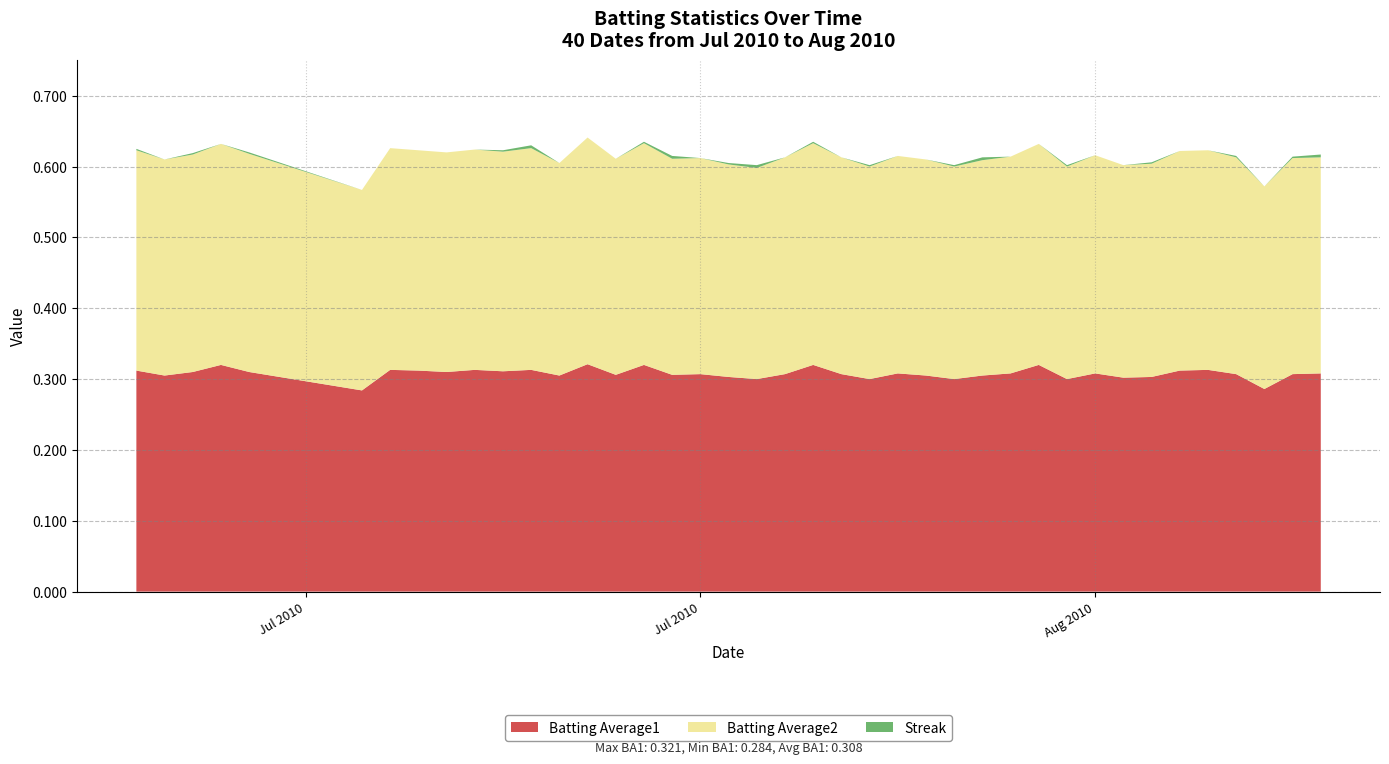

Reading right to left, what are all the values shown in this chart?

Batting Average1: 0.3	0.3	0.3	0.3	0.3	0.3	0.3	0.3	0.3	0.3	0.3	0.3	0.3	0.3	0.3	0.3	0.3	0.3	0.3	0.3	0.3	0.3	0.3	0.3	0.3	0.3	0.3	0.3	0.3	0.3	0.3	0.3	0.3	0.3	0.3	0.3	0.3	0.3	0.3	0.3
Batting Average2: 0.3	0.3	0.3	0.3	0.3	0.3	0.3	0.3	0.3	0.3	0.3	0.3	0.3	0.3	0.3	0.3	0.3	0.3	0.3	0.3	0.3	0.3	0.3	0.3	0.3	0.3	0.3	0.3	0.3	0.3	0.3	0.3	0.3	0.3	0.3	0.3	0.3	0.3	0.3	0.3
Streak: 4.0	2.0	0.0	2.0	0.0	0.0	2.0	0.0	0.0	2.0	0.0	0.0	4.0	2.0	0.0	0.0	2.0	0.0	2.0	0.0	4.0	2.0	0.0	4.0	2.0	0.0	0.0	0.0	4.0	2.0	0.0	0.0	0.0	0.0	0.0	2.0	0.0	2.0	0.0	2.0